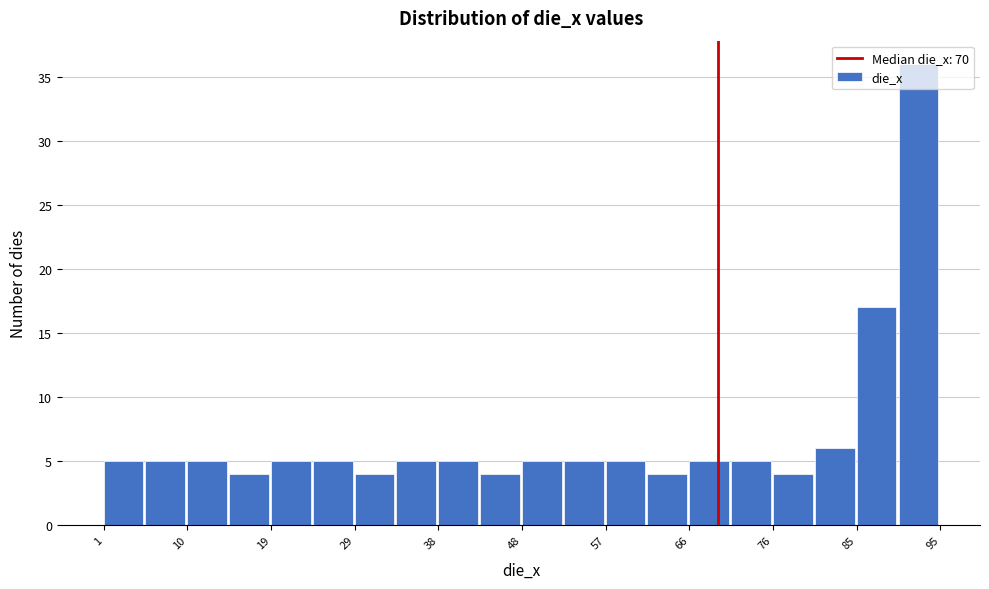

Reading left to right, transcribe this chart: for each bar, give the range it covers on the x-axis and its height. Neither the bar edges nor the heights are printed on the chart, so give them approximately, as read against the axes.

1.0 to 5.7: 5
5.7 to 10.4: 5
10.4 to 15.1: 5
15.1 to 19.8: 4
19.8 to 24.5: 5
24.5 to 29.2: 5
29.2 to 33.9: 4
33.9 to 38.6: 5
38.6 to 43.3: 5
43.3 to 48.0: 4
48.0 to 52.7: 5
52.7 to 57.4: 5
57.4 to 62.1: 5
62.1 to 66.8: 4
66.8 to 71.5: 5
71.5 to 76.2: 5
76.2 to 80.9: 4
80.9 to 85.6: 6
85.6 to 90.3: 17
90.3 to 95.0: 36